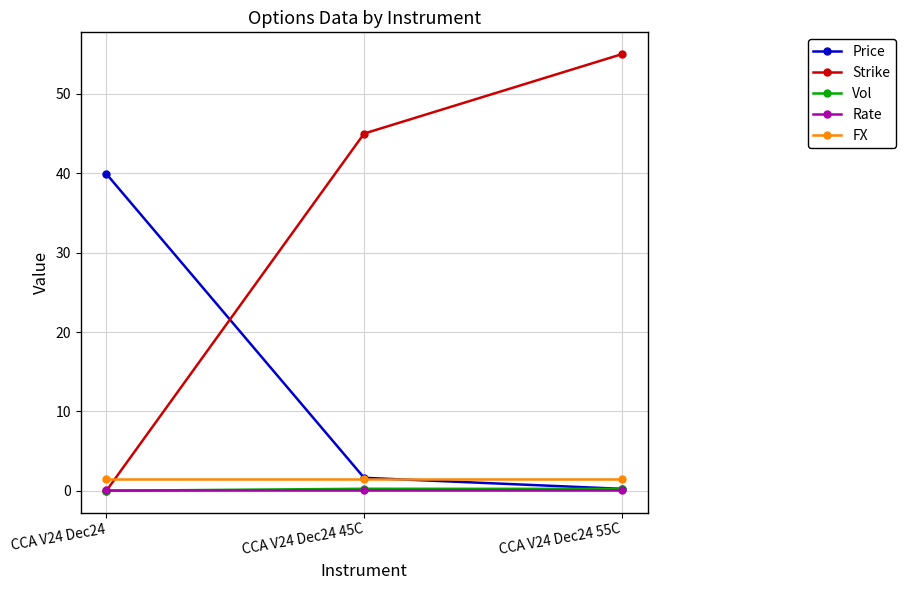

Where is Strike nearest to the value 27?

CCA V24 Dec24 45C